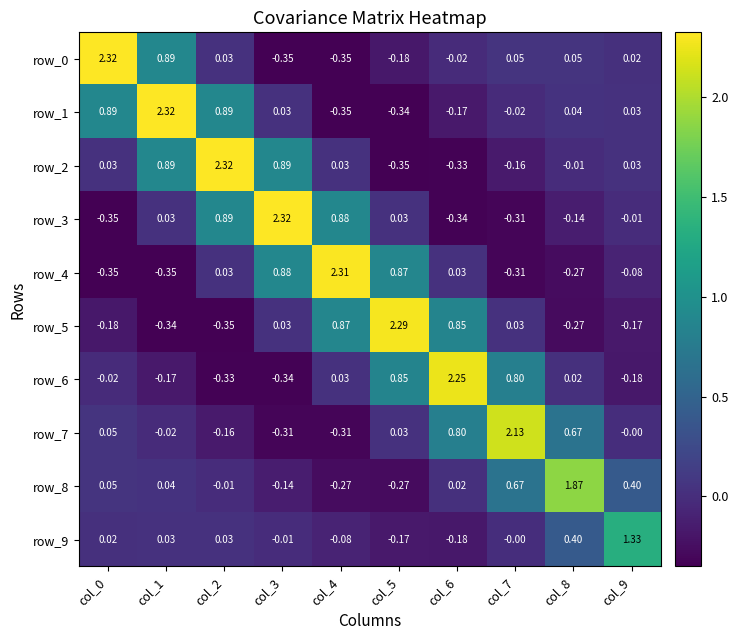

Count the number of data series in this chart.

10